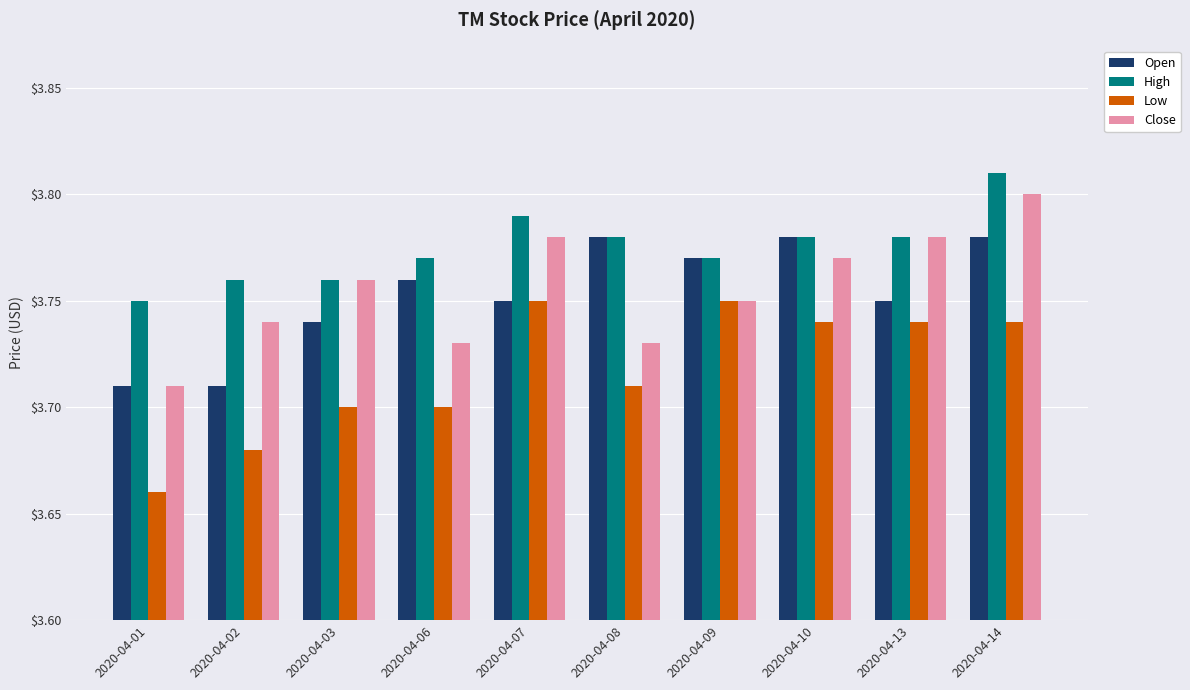

Rank the series by their maximum value, from lowest to highest.

Low, Open, Close, High